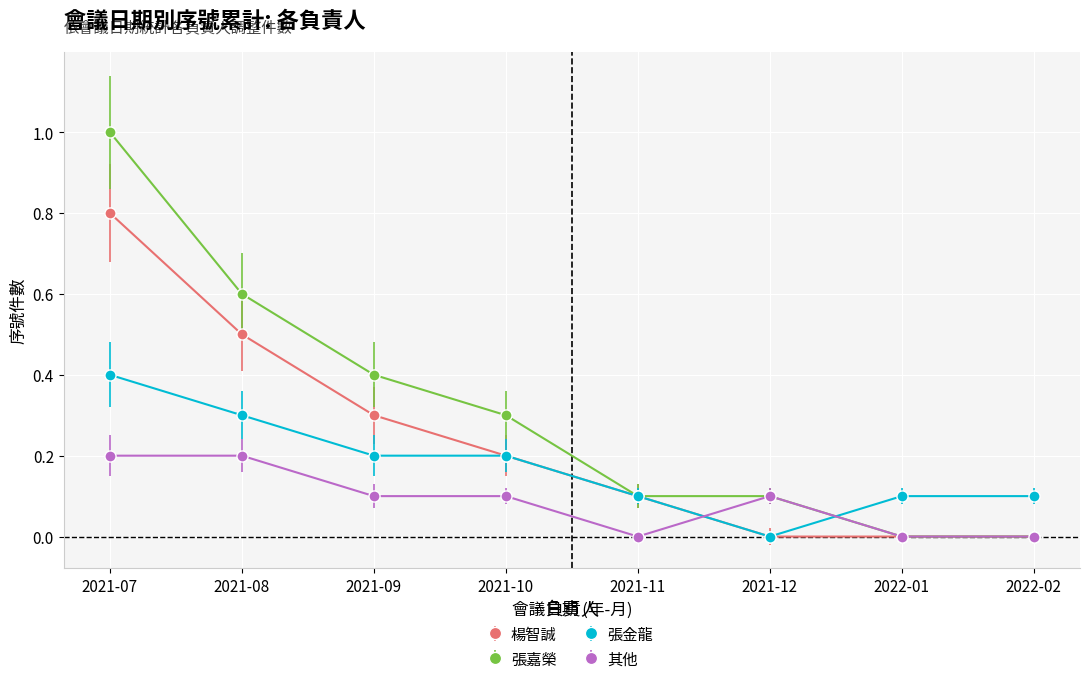

Rank the series at 2021-07 from highest to lowest value.

張嘉榮, 楊智誠, 張金龍, 其他